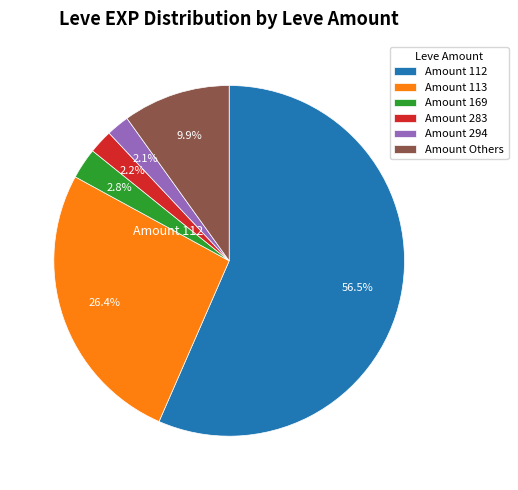

What is the largest slice in the pie chart?

Amount 112